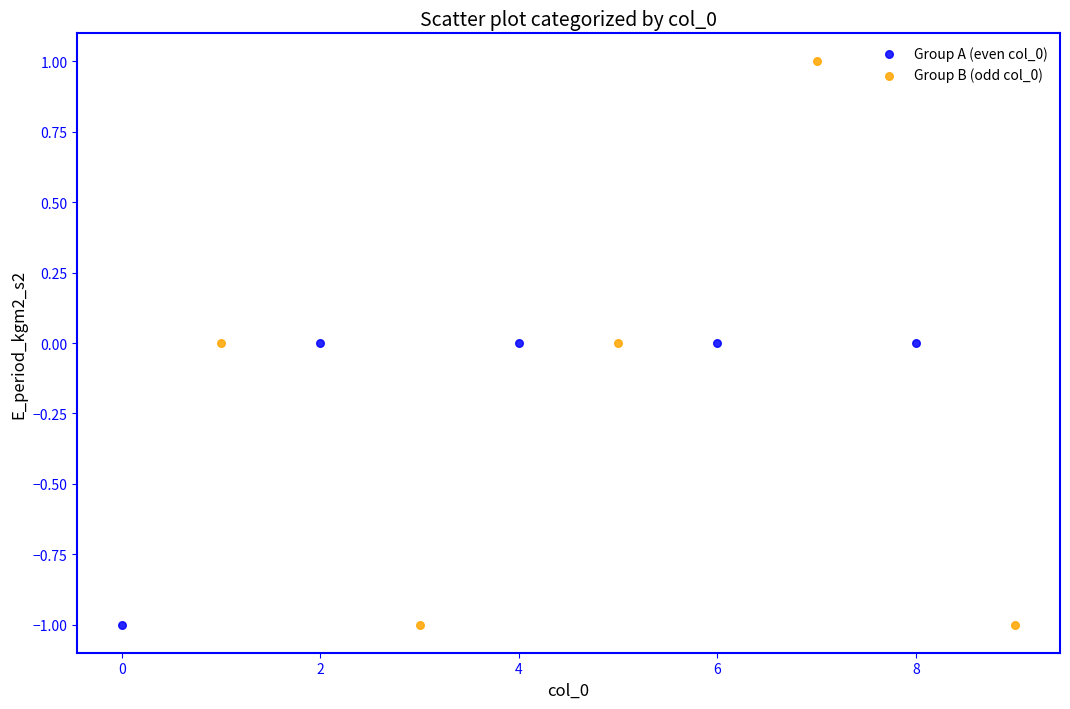

Which series has the widest spread of Y values?

Group B (odd col_0)